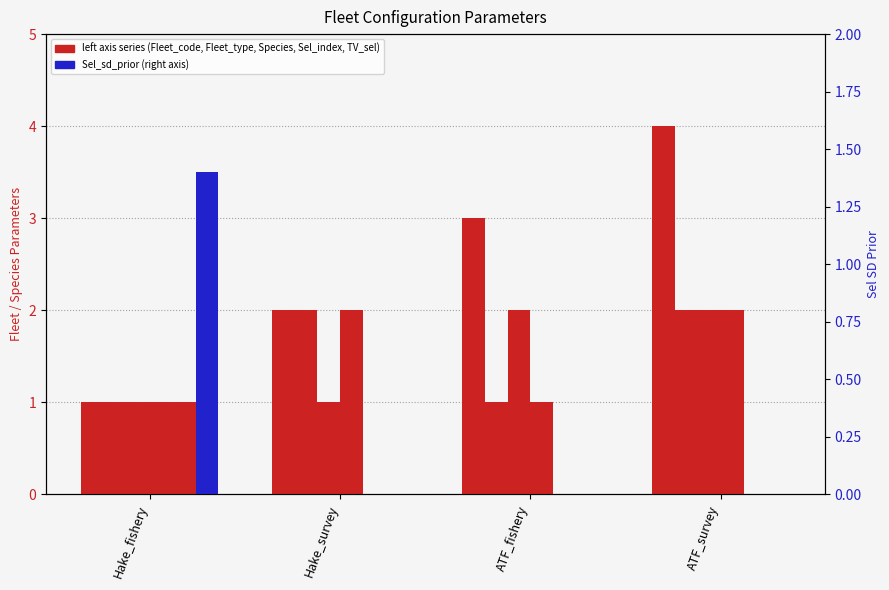

What is the sum of all Species values?

6.0